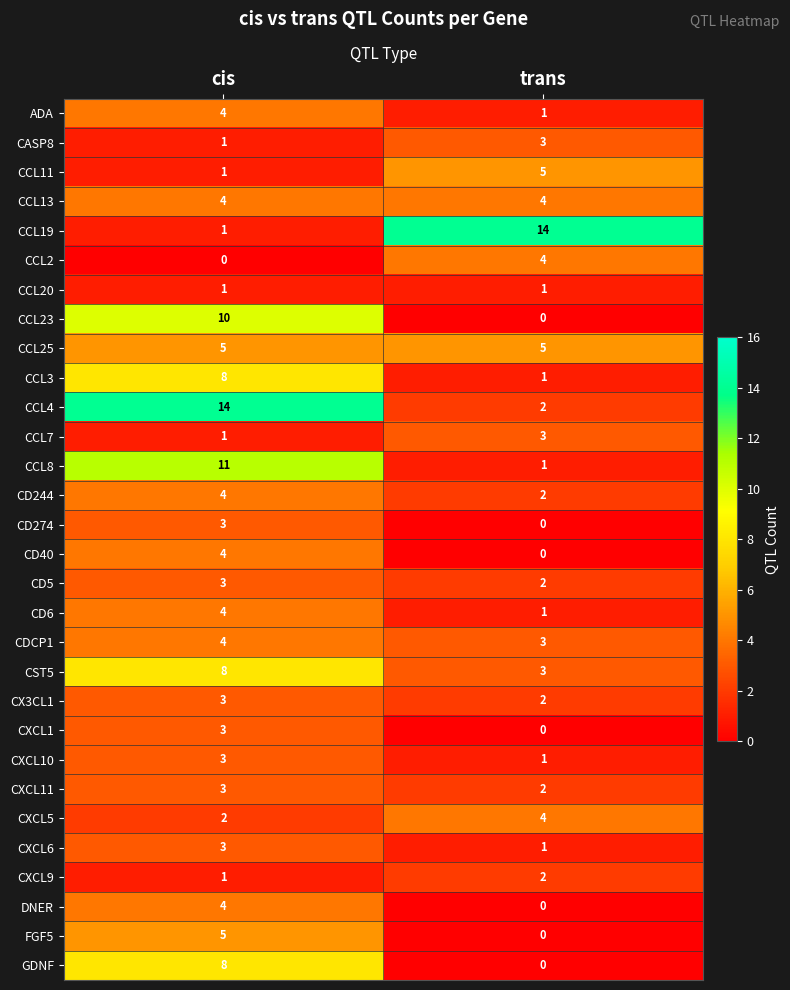

The CD6 series shows 4 at cis. True or false?

True